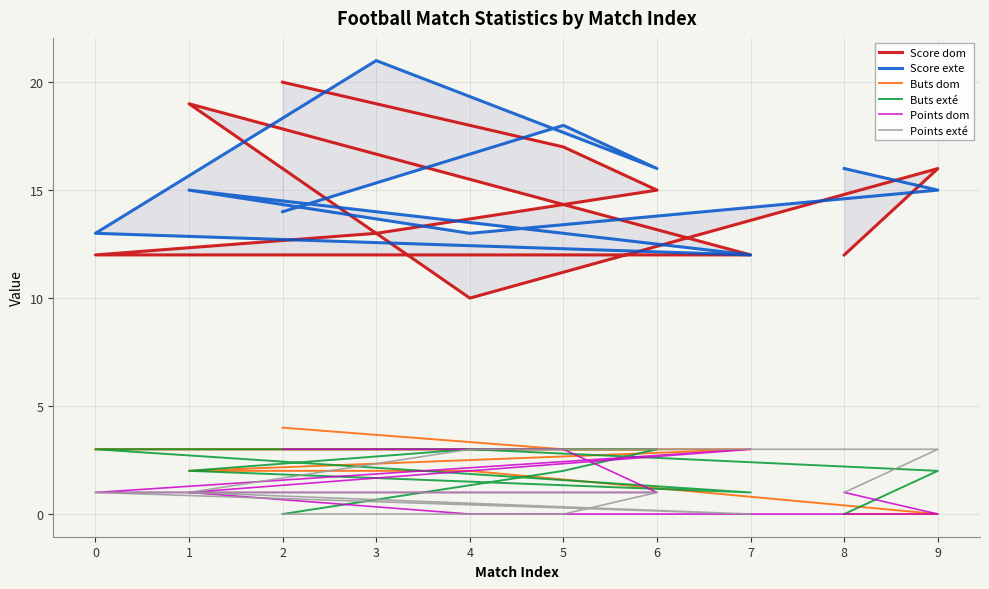

How many data points in Score exte are above 15?

4